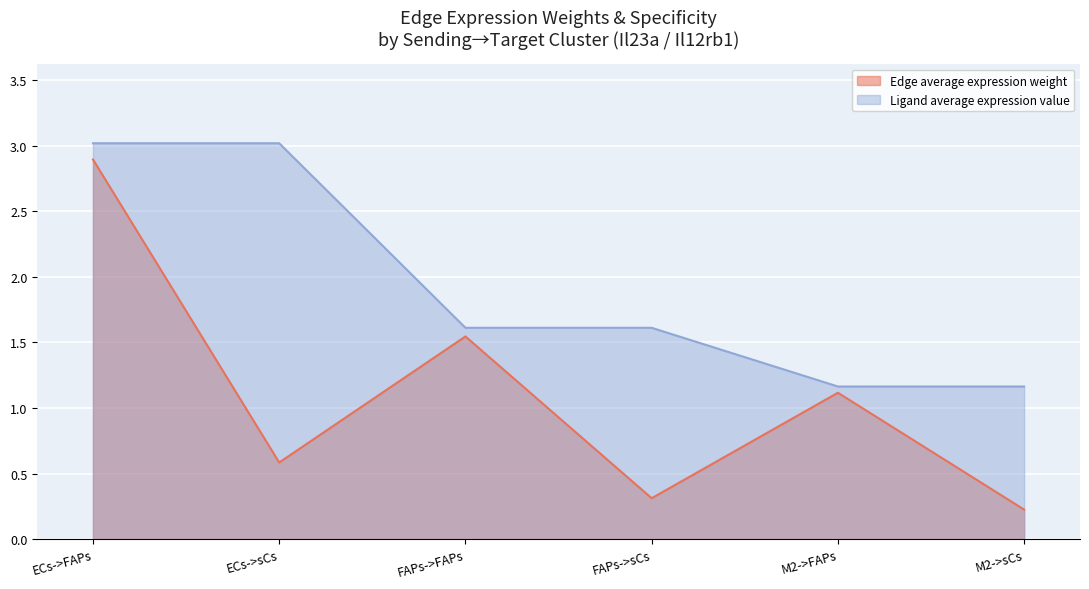

What is the total value across all series at M2->sCs?

1.4